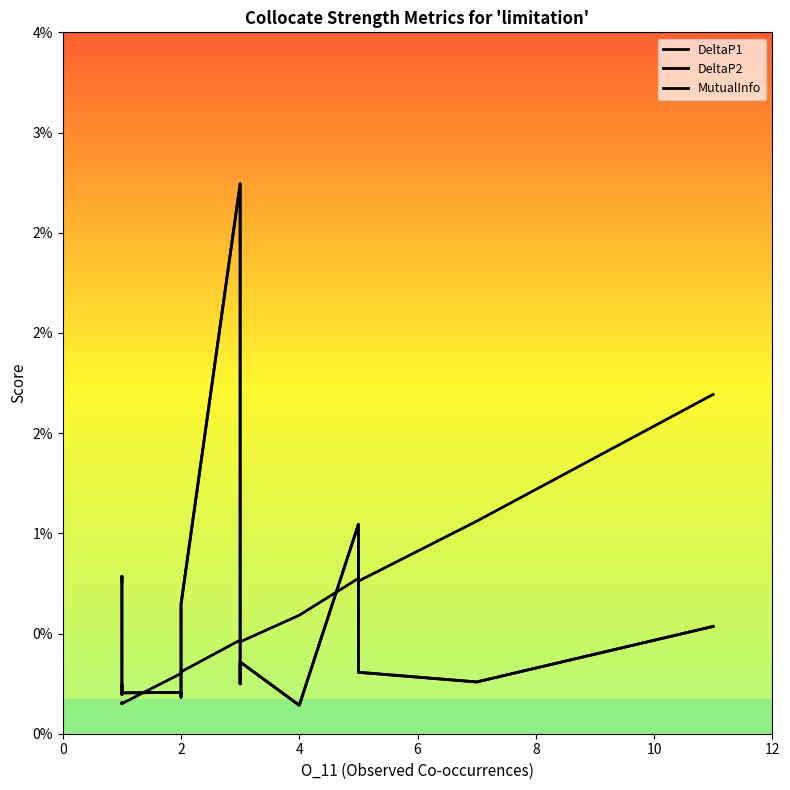

Which series has the largest total across all categories?

DeltaP1